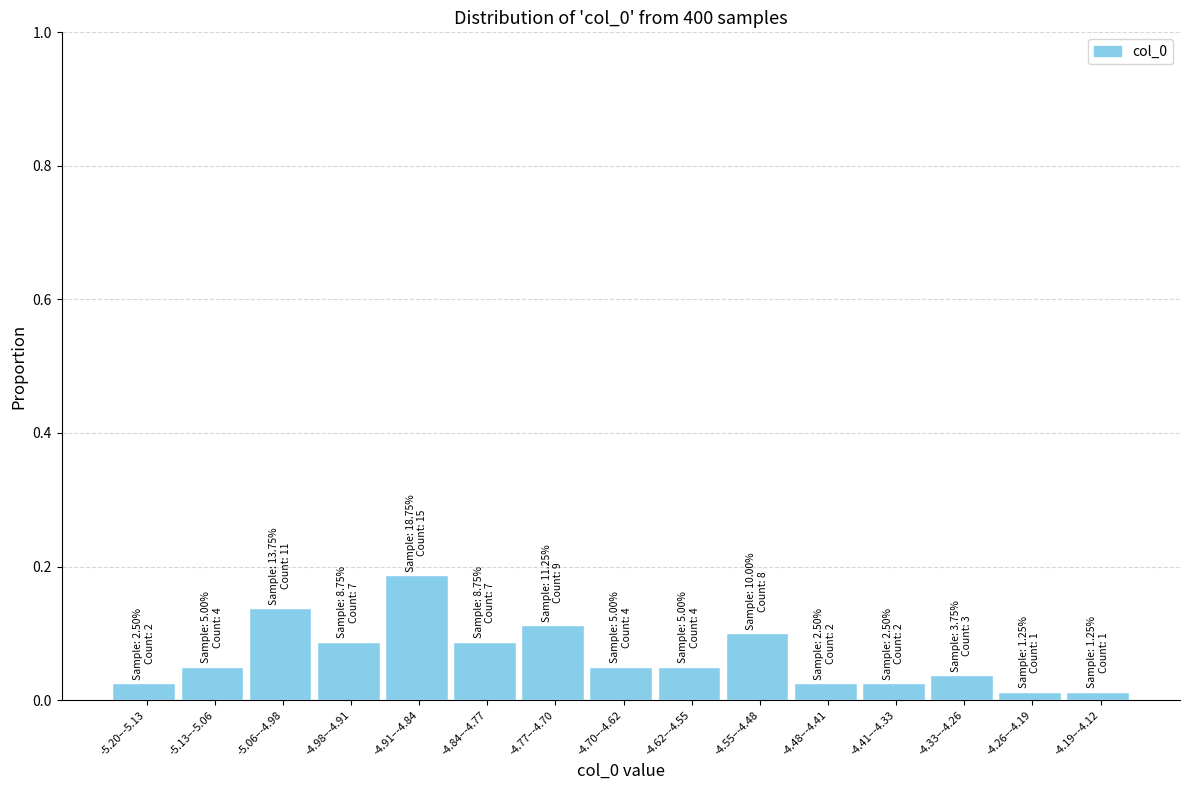

Which category has the highest value across all series?

-4.91–-4.84